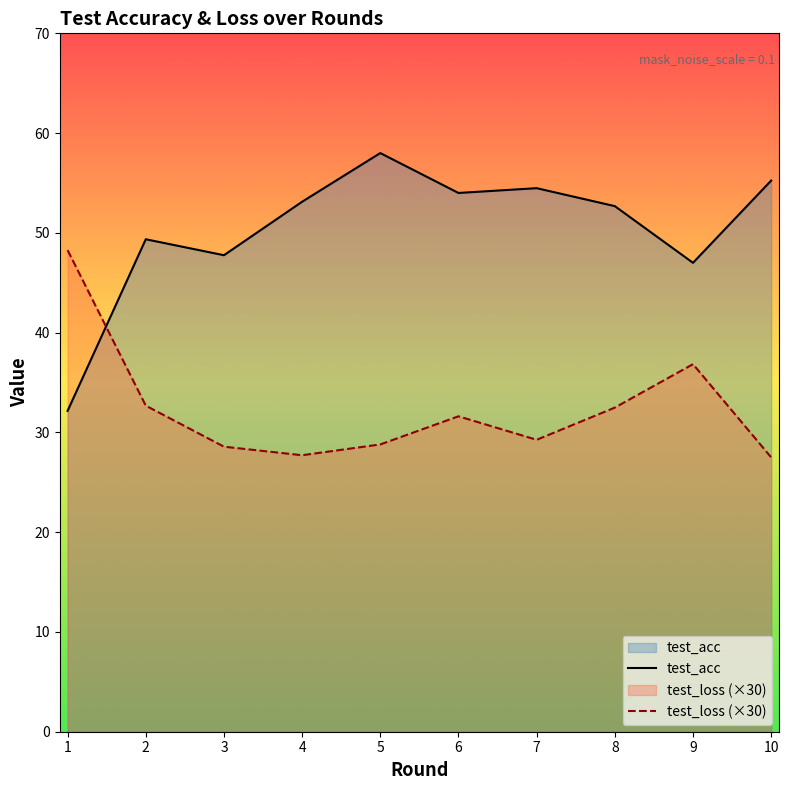

Count the number of data series in this chart.

2